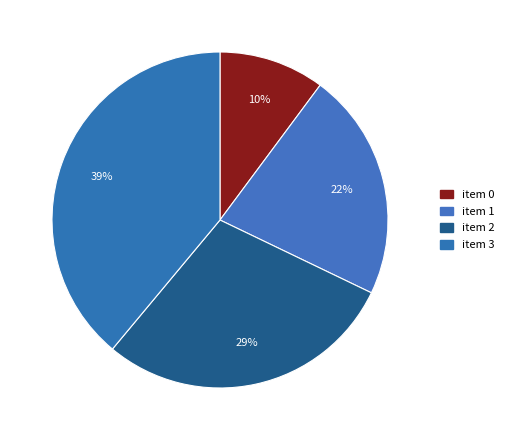

Which slice is the largest?

3